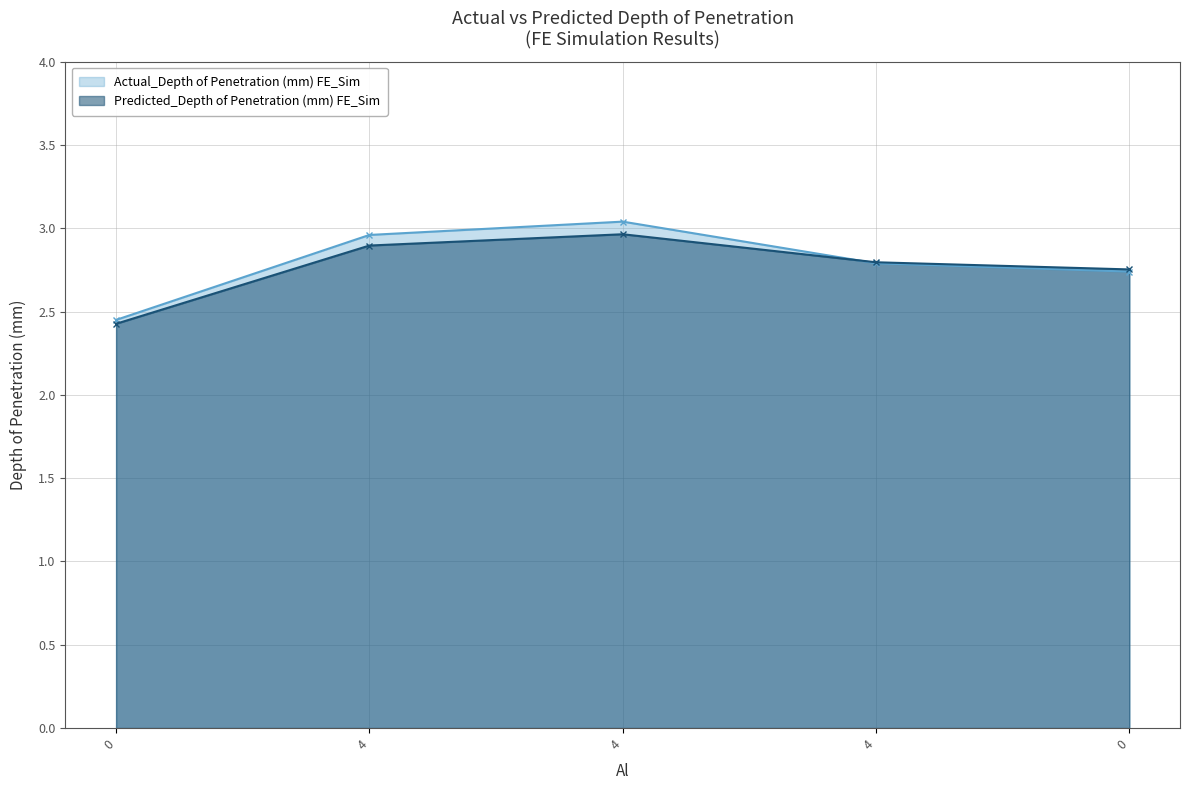

How many intersections are there between Predicted_Depth of Penetration (mm) FE_Sim and Actual_Depth of Penetration (mm) FE_Sim?

1